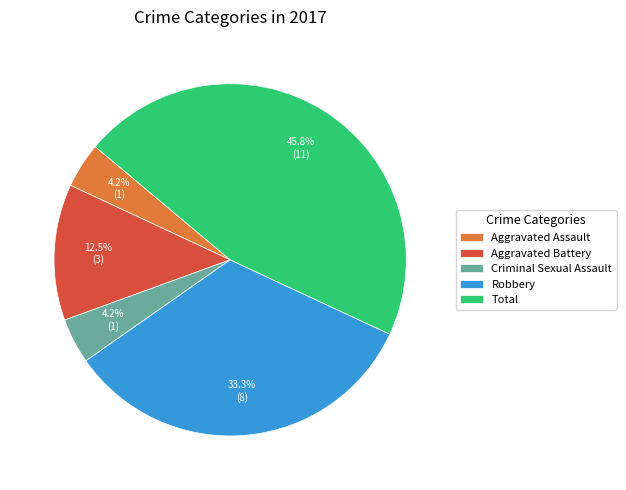

To the nearest percent, what portion does Robbery represent?

33%